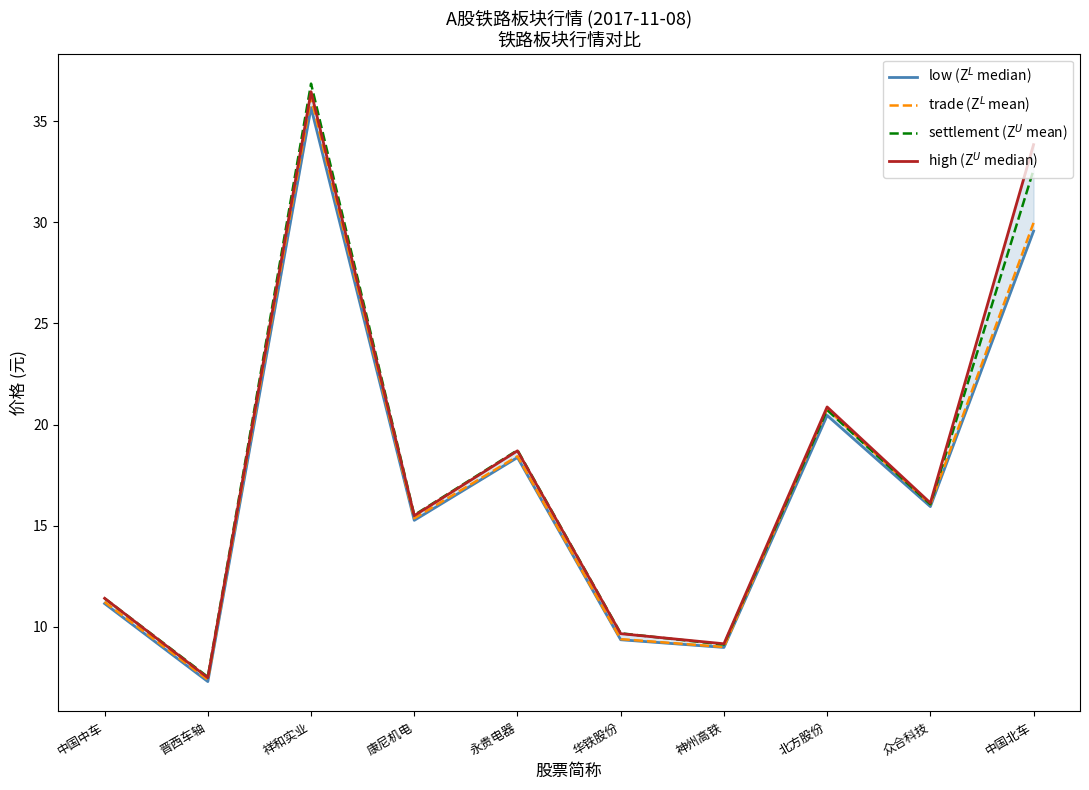

Which series has the largest total across all categories?

high (Z$^U$ median)